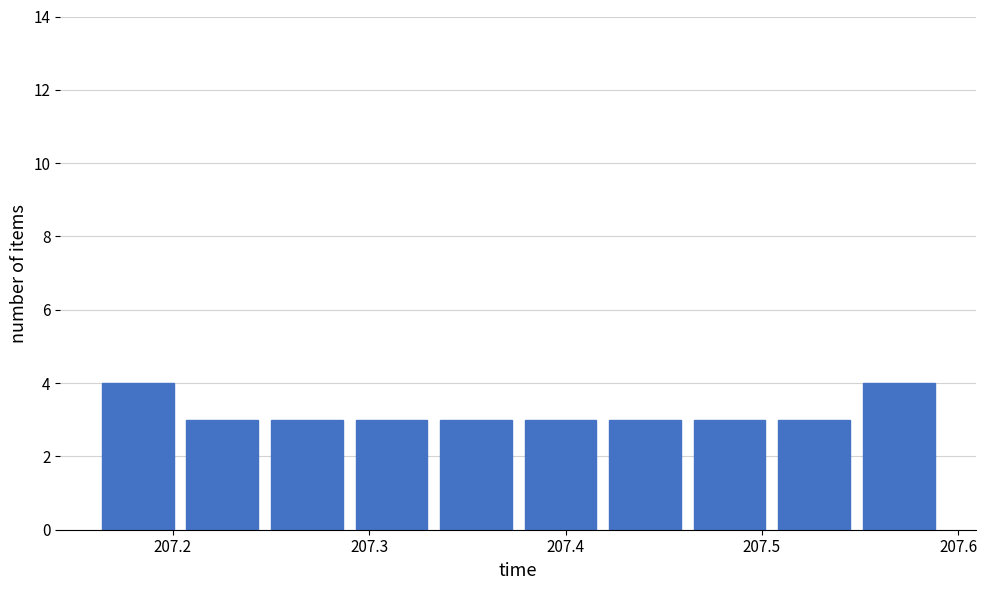

Reading left to right, list every bar in this chart as the range it spans on the x-axis followed by its height. Neither the bar edges nor the heights are printed on the chart, so give them approximately, as read against the axes.

207.16 to 207.20: 4
207.20 to 207.25: 3
207.25 to 207.29: 3
207.29 to 207.33: 3
207.33 to 207.38: 3
207.38 to 207.42: 3
207.42 to 207.46: 3
207.46 to 207.51: 3
207.51 to 207.55: 3
207.55 to 207.59: 4